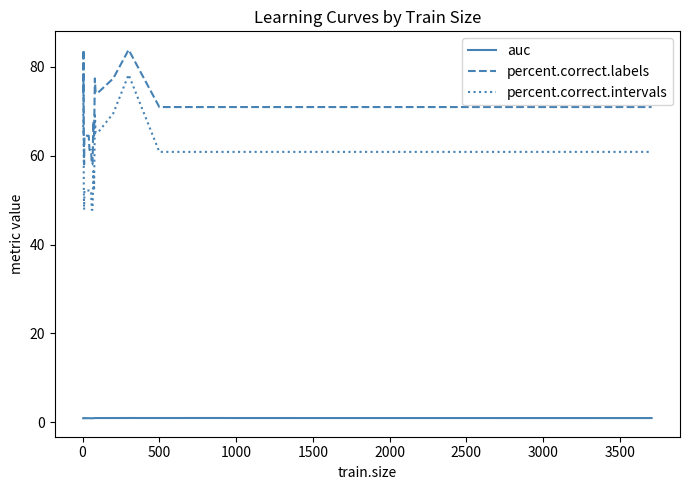

What is the greatest value displayed?

83.9